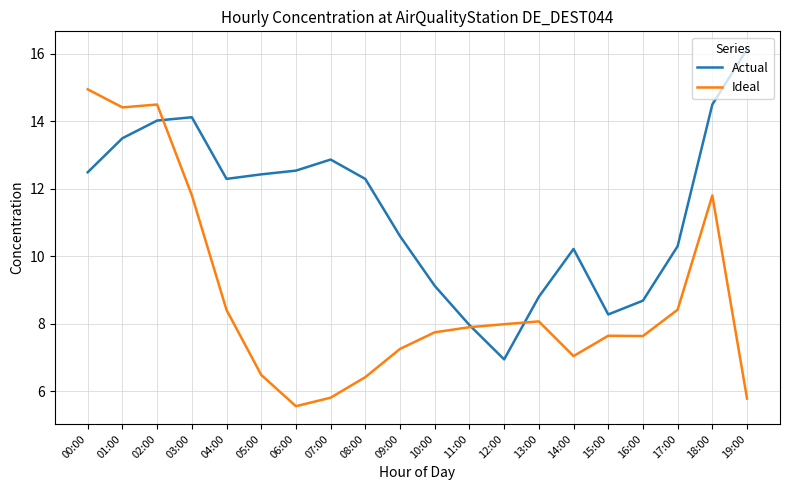

The Actual series shows 12.3 at 08:00. True or false?

True